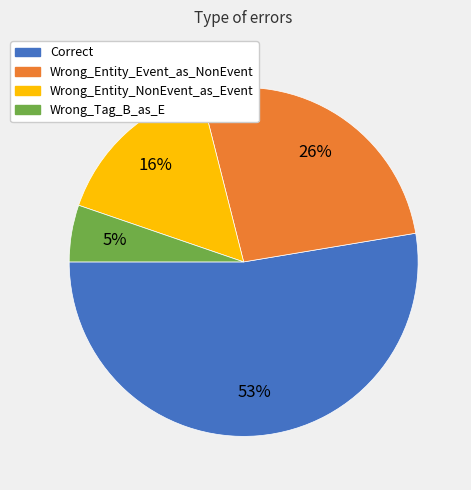

Is there any slice that represents more than half of the pie?

Yes